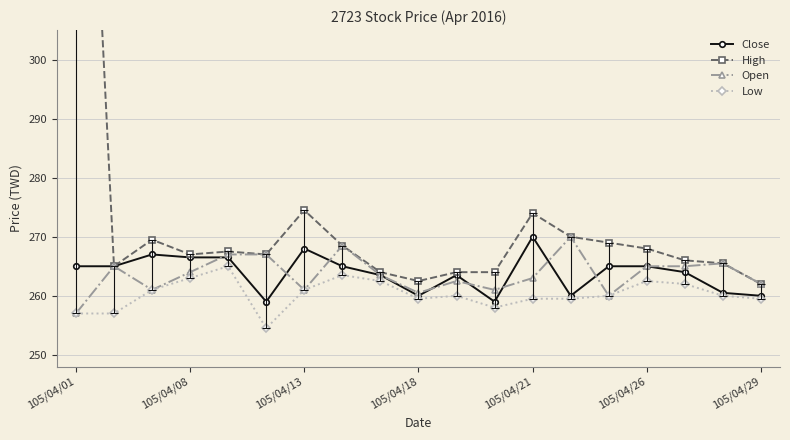

What is the minimum value for Open?

257.0